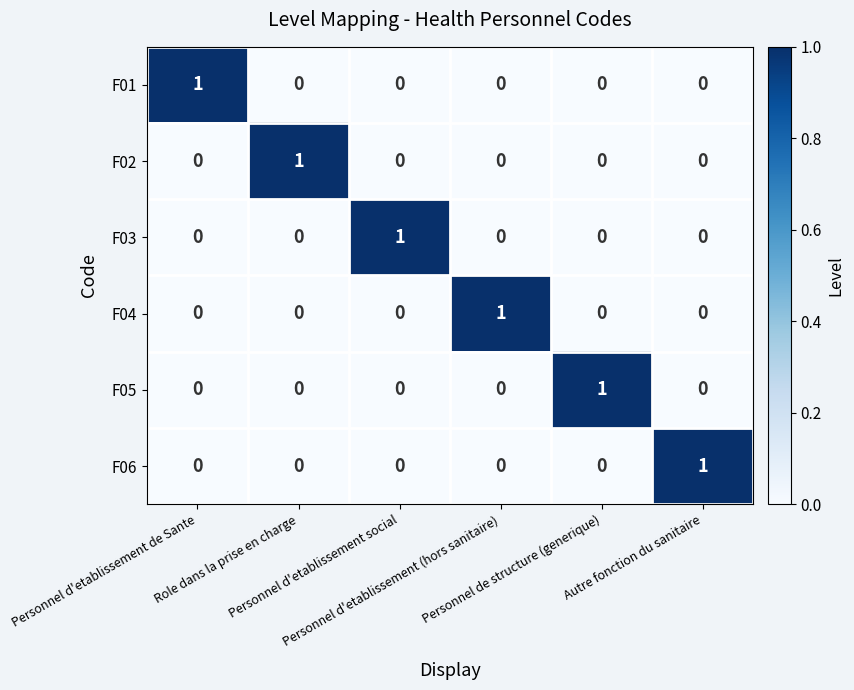

At how many categories does at least one series exceed 0?

6